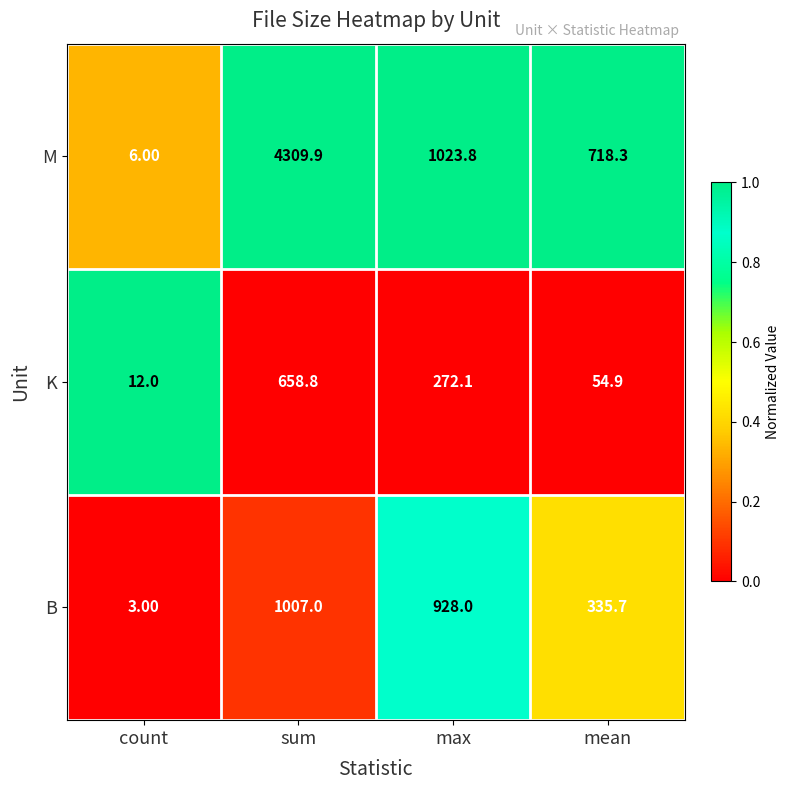

List the series in order of their peak value, lowest first.

K, B, M